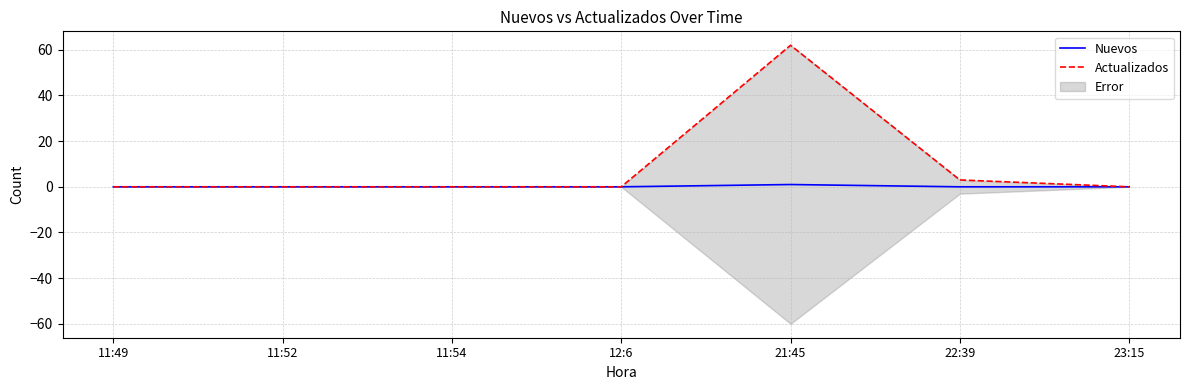

Rank the series by their average value, from highest to lowest.

Actualizados, Nuevos